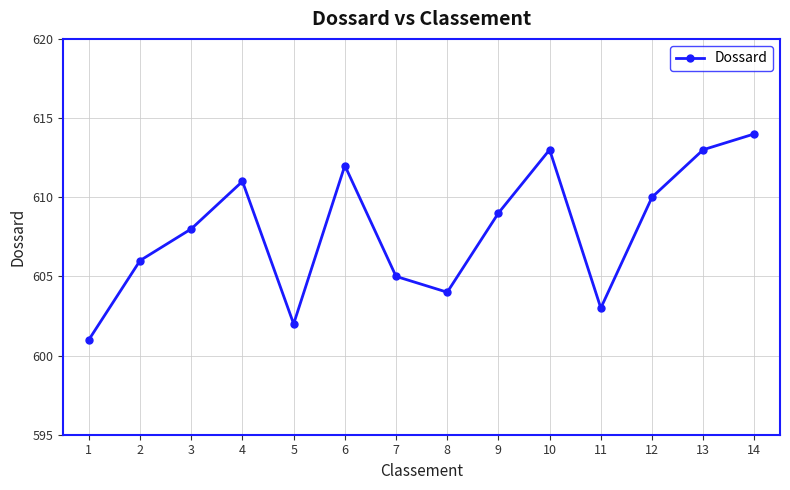

True or false: there are more than 1 points higher than both neighbors.

True